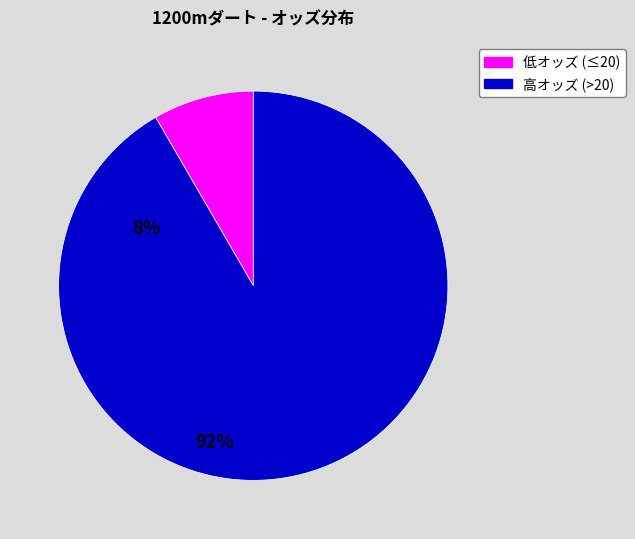

Is there a majority slice in this chart?

Yes